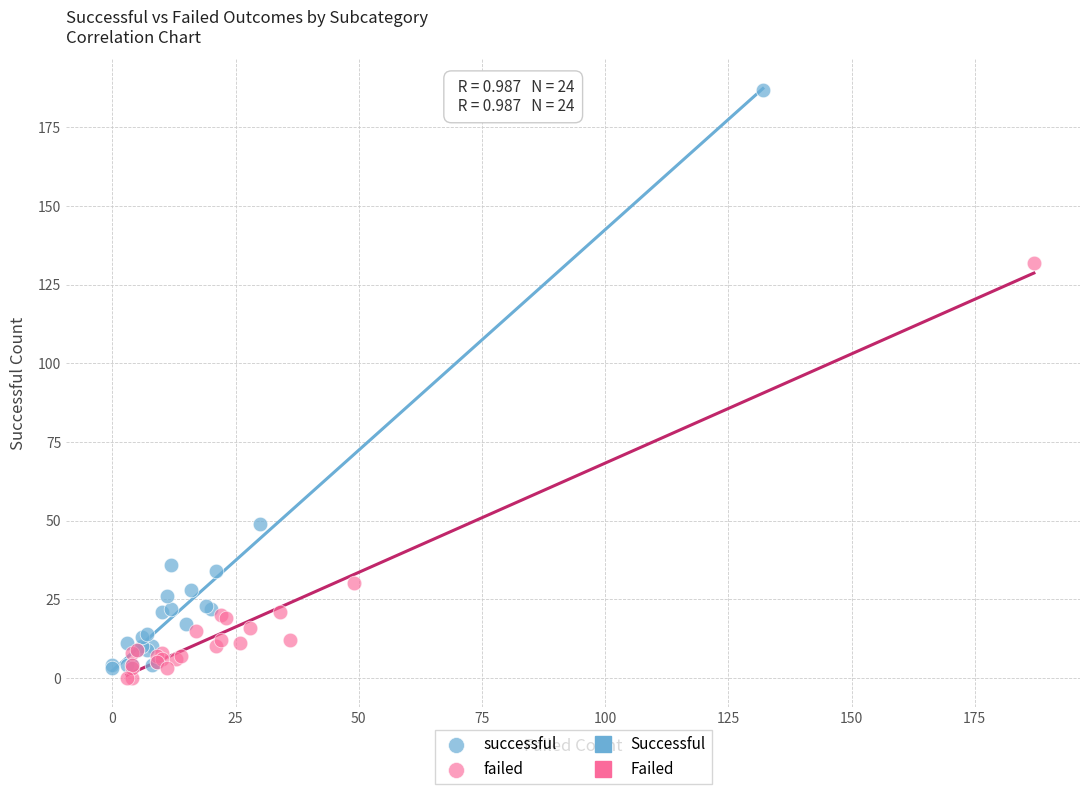

Which series has the largest Y range (max minus min)?

successful